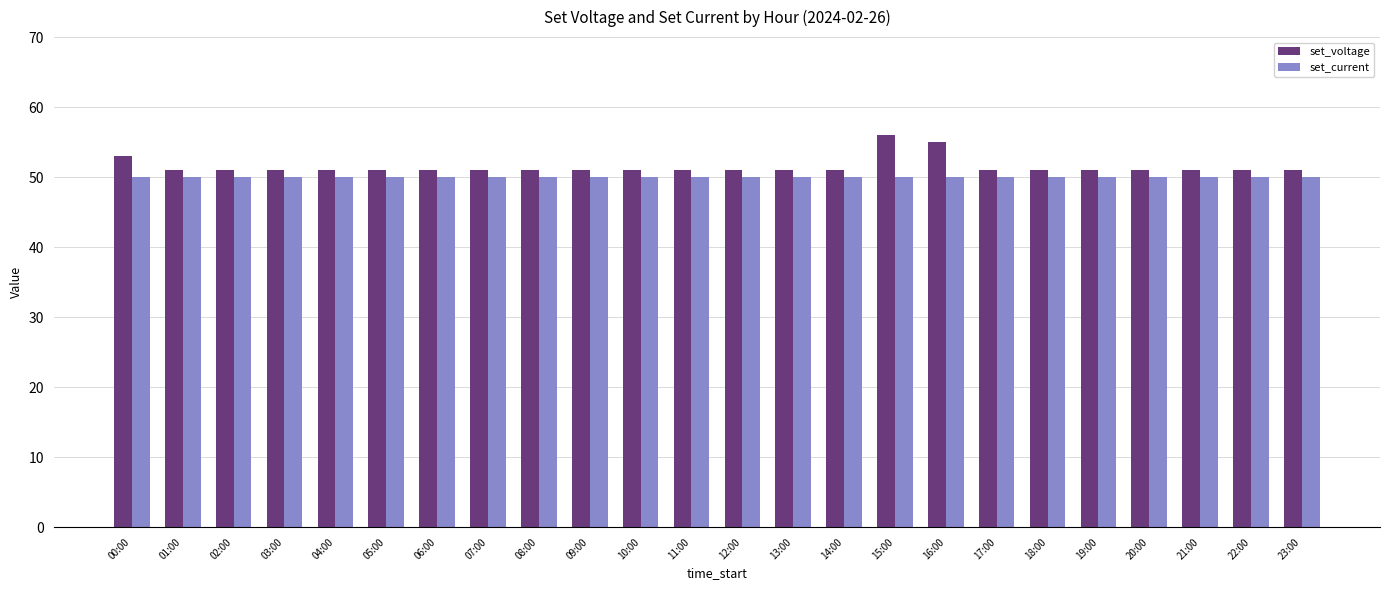

The set_voltage series shows 51 at 08:00. True or false?

True